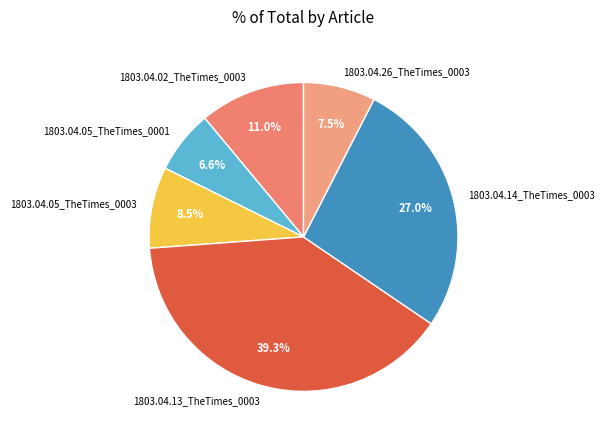

To the nearest percent, what is the difference between the 1803.04.02_TheTimes_0003 and 1803.04.05_TheTimes_0001 slice percentages?

4%